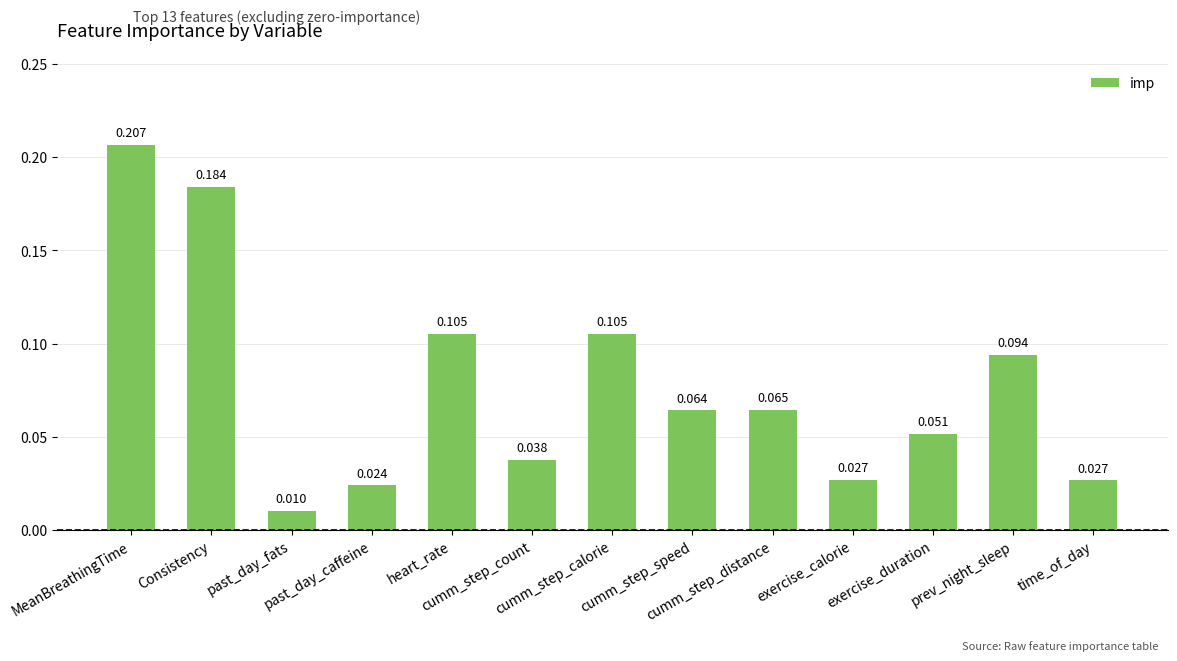

Reading left to right, list all the values displayed in this chart.

MeanBreathingTime=0.2	Consistency=0.2	past_day_fats=0.0	past_day_caffeine=0.0	heart_rate=0.1	cumm_step_count=0.0	cumm_step_calorie=0.1	cumm_step_speed=0.1	cumm_step_distance=0.1	exercise_calorie=0.0	exercise_duration=0.1	prev_night_sleep=0.1	time_of_day=0.0